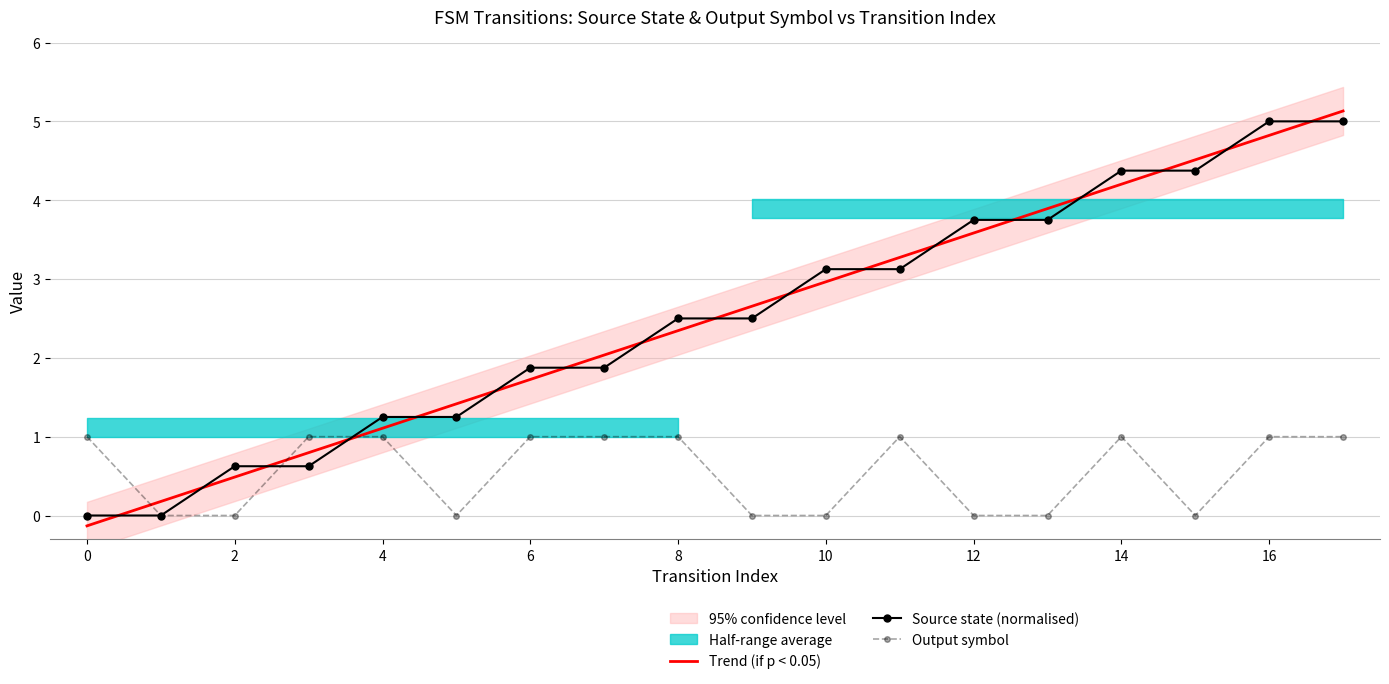

True or false: Trend (if p < 0.05) and Output symbol cross at least once.

True